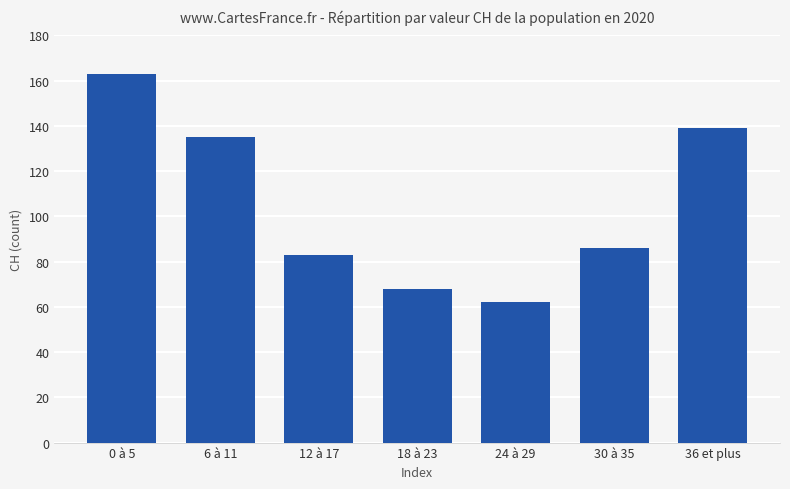

What position from the right is 24 à 29?

3